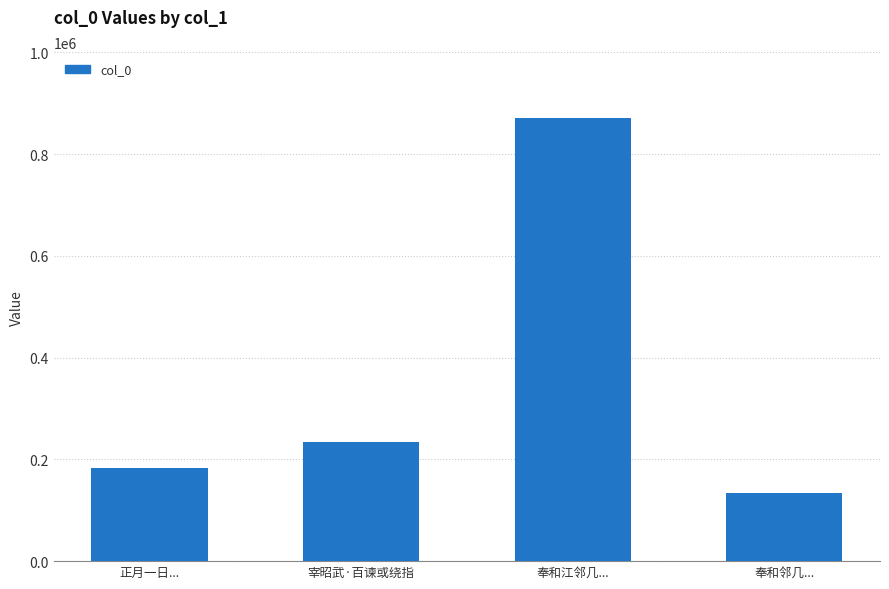

What is the difference between the maximum and minimum values?

736238